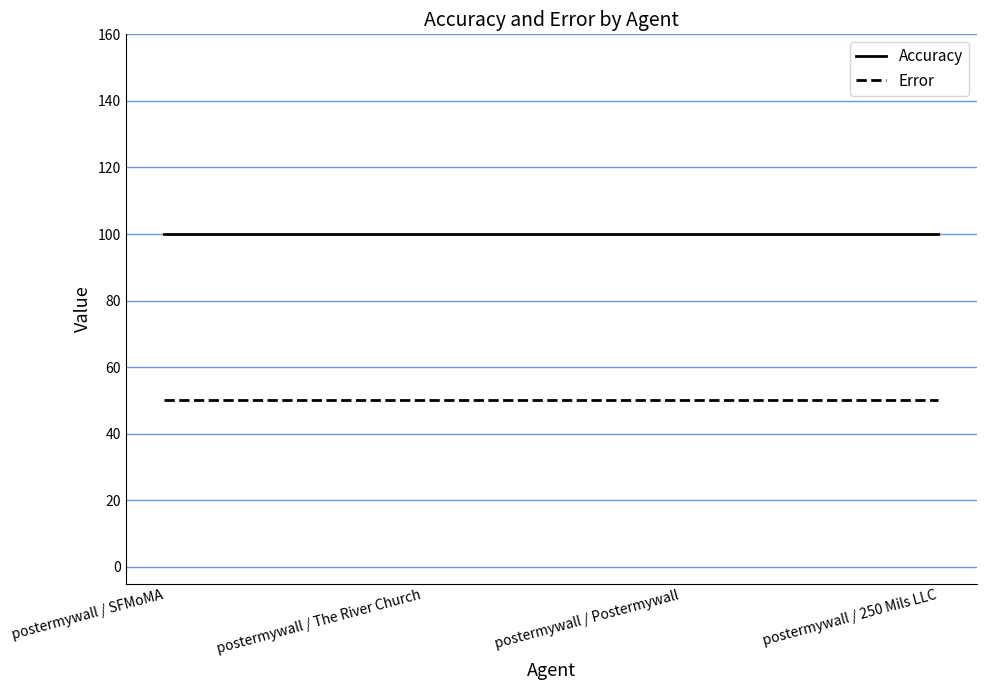

What is the spread (max minus min) of values at postermywall / Postermywall?

50